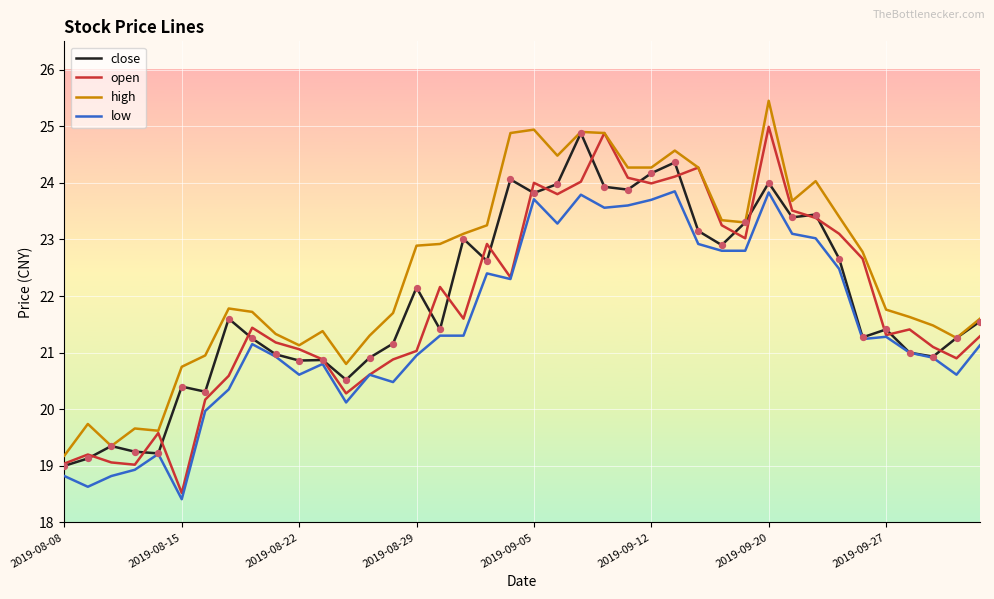

Which series has the largest total across all categories?

high